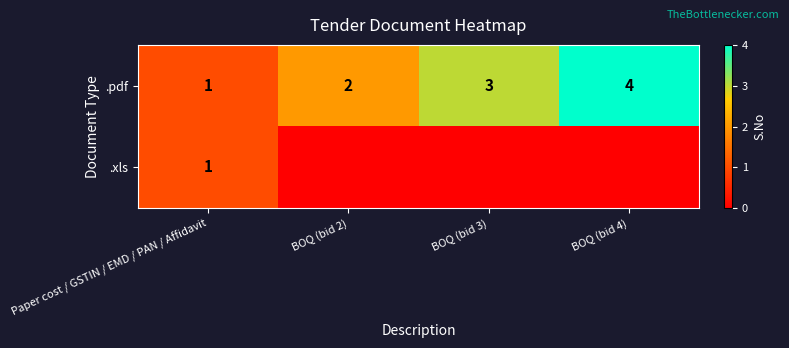

The value of .pdf at BOQ (bid 2) is 2. True or false?

True